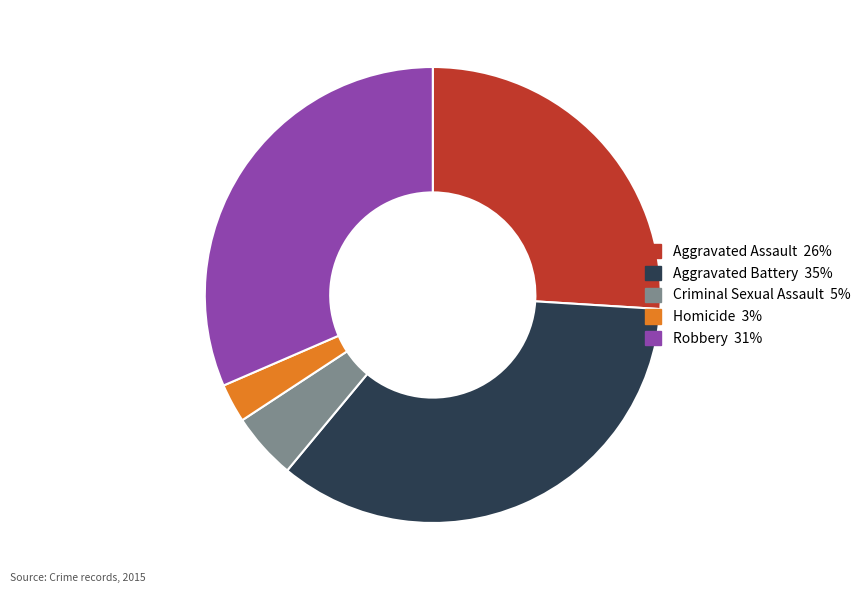

How many slices are in this pie chart?

5